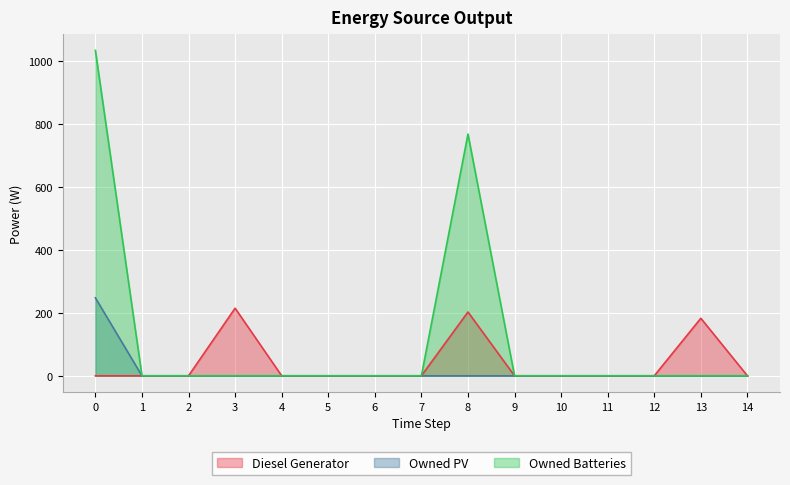

List the series in order of their overall mean, highest first.

Owned Batteries, Diesel Generator, Owned PV